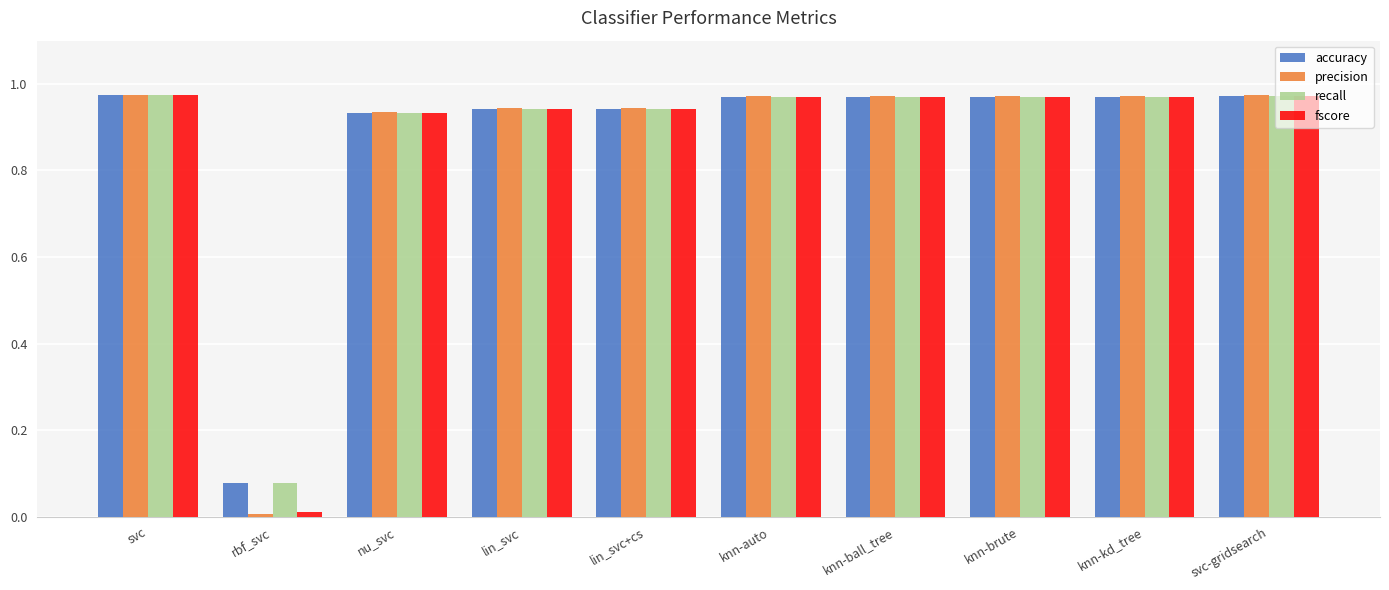

The value of precision at nu_svc is 0.2. True or false?

False